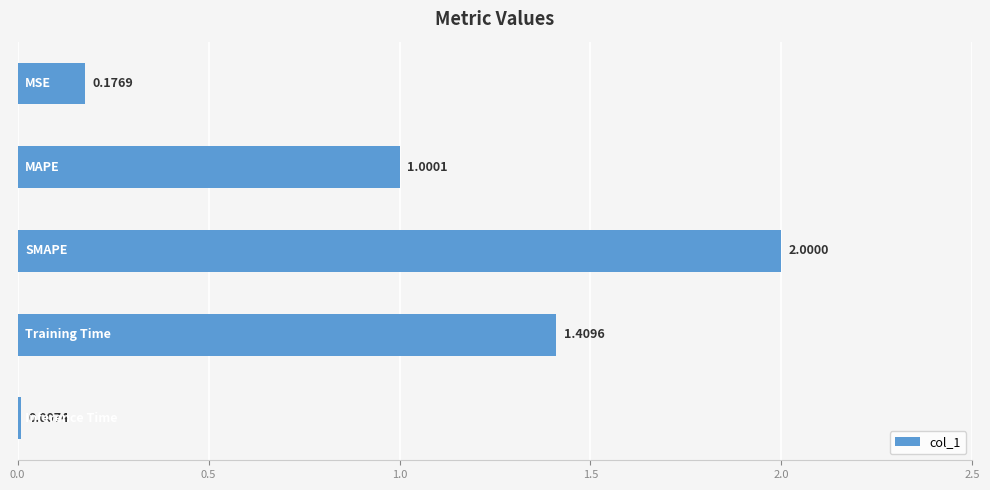

What is the change in value from 0.5 to 1.5?

+0.4